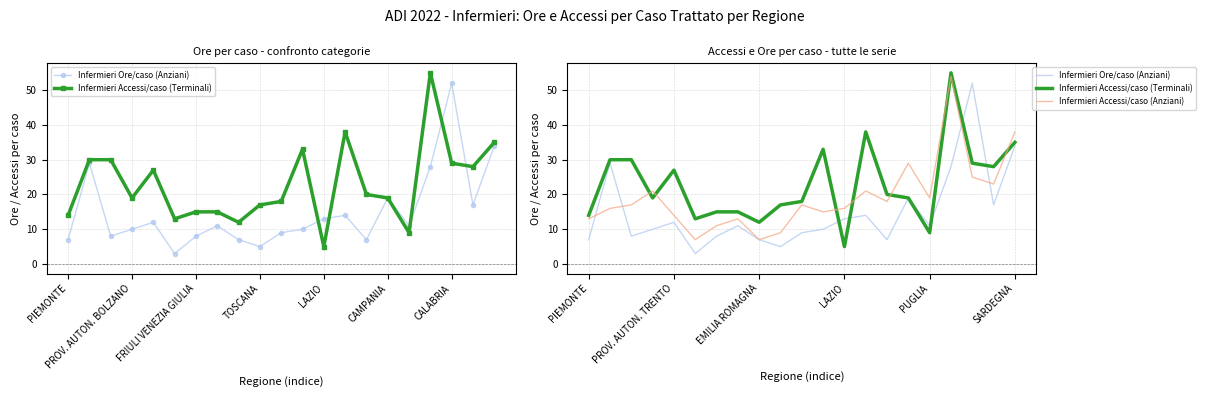

Which series has the largest total across all categories?

Infermieri Accessi/caso (Terminali)